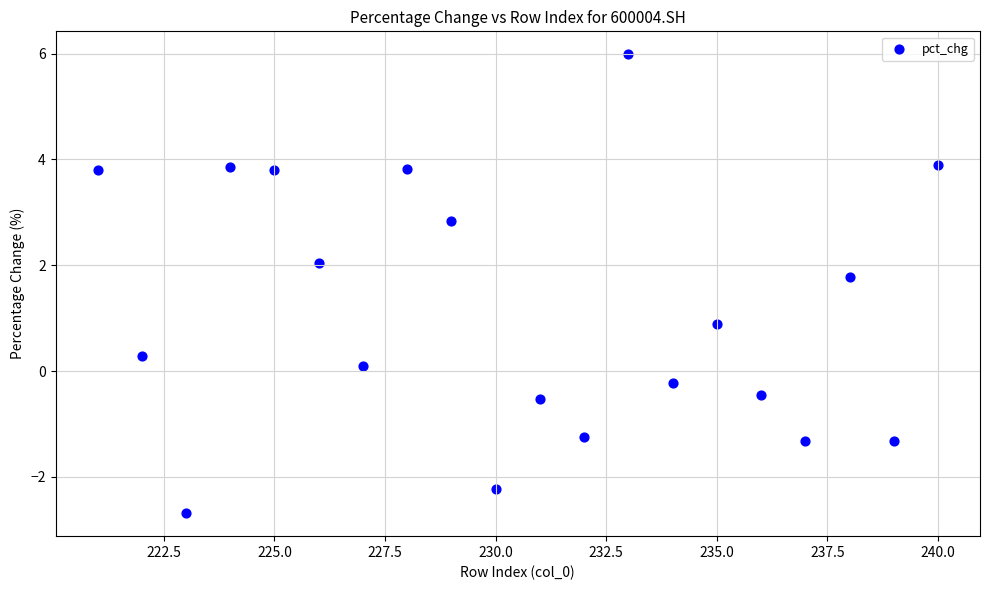

What Y value in the scatter plot is closest to 1?

0.9